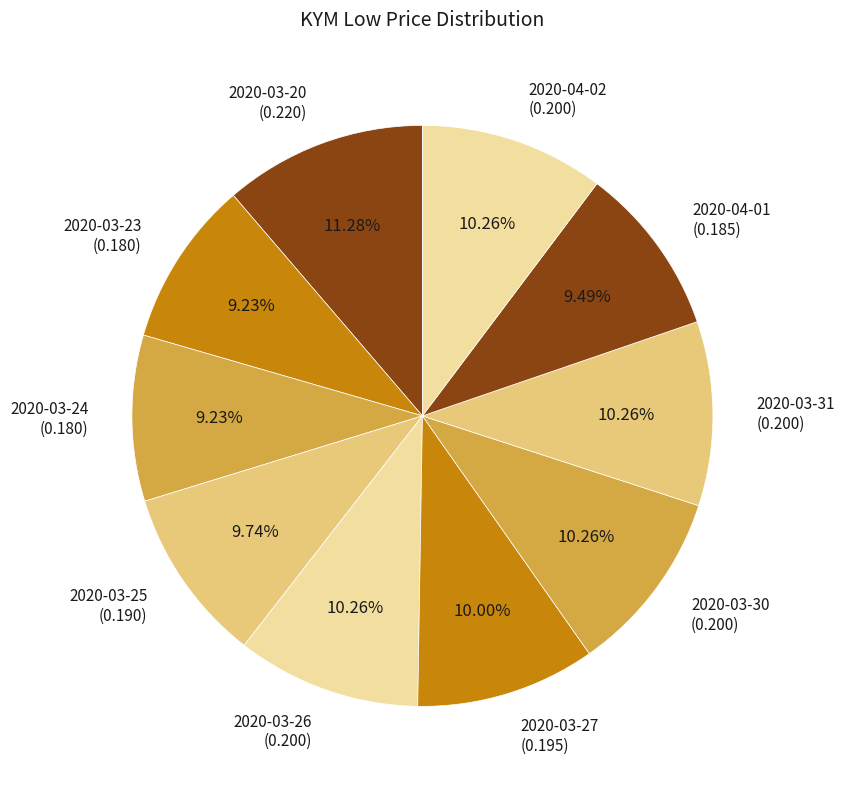

Count the number of slices in the pie.

10